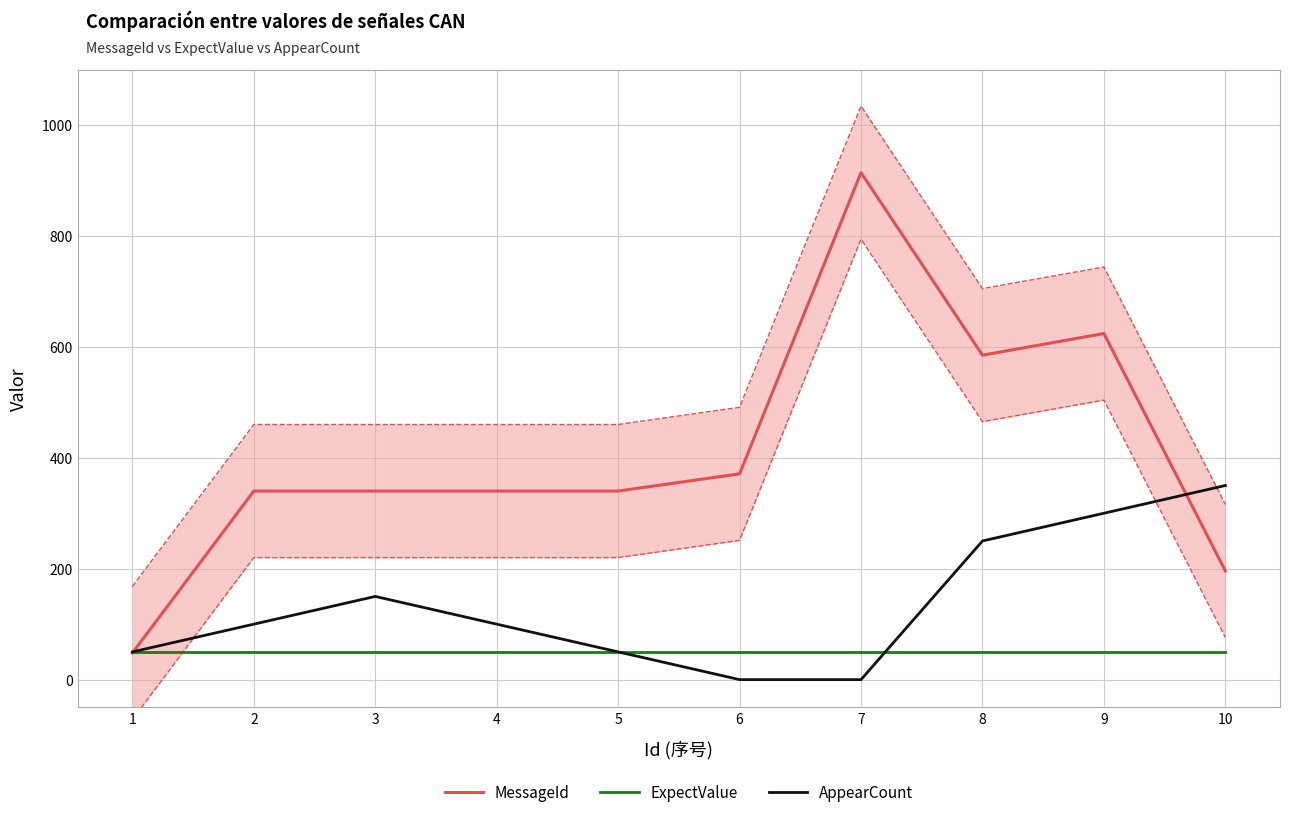

Reading left to right, list all the values displayed in this chart.

MessageId: 1=48	2=340	3=340	4=340	5=340	6=371	7=914	8=585	9=624	10=196
ExpectValue: 1=50	2=50	3=50	4=50	5=50	6=50	7=50	8=50	9=50	10=50
AppearCount: 1=50	2=100	3=150	4=100	5=50	6=0	7=0	8=250	9=300	10=350